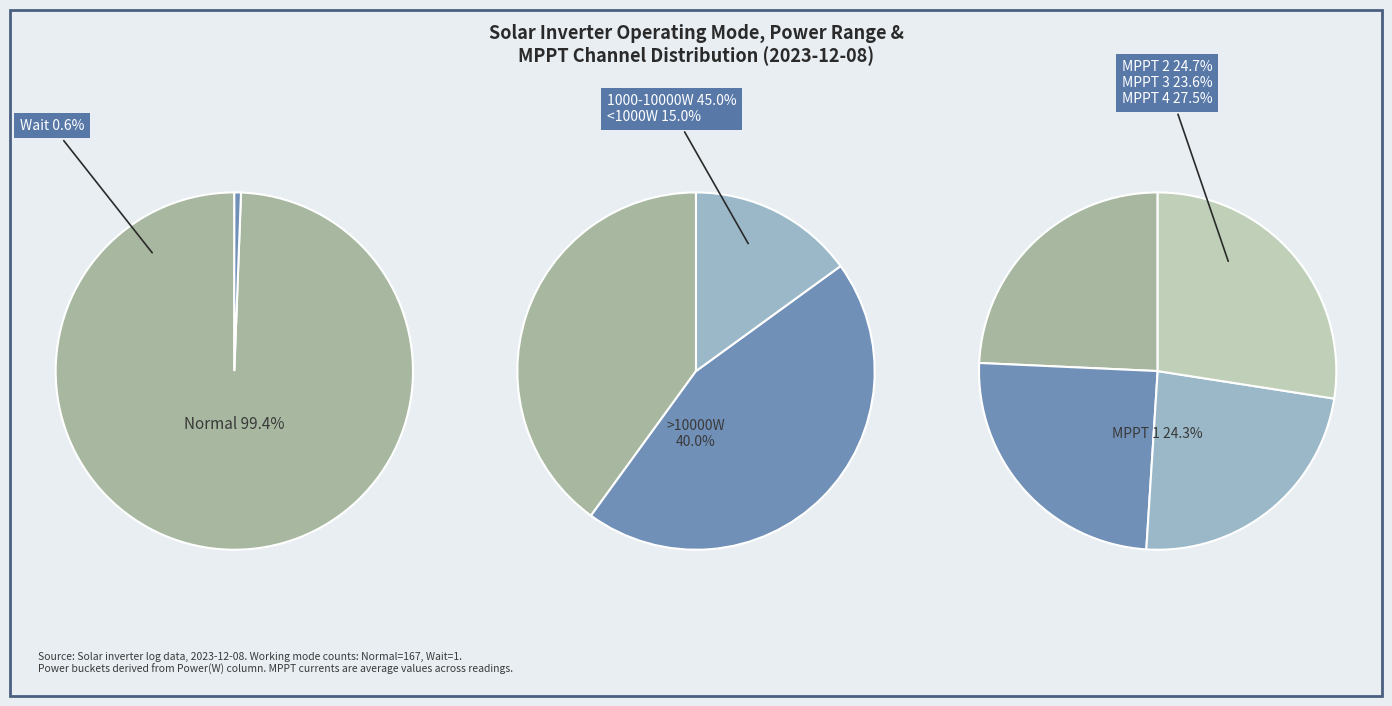

Combined, do Wait and Normal account for over 50%?

Yes